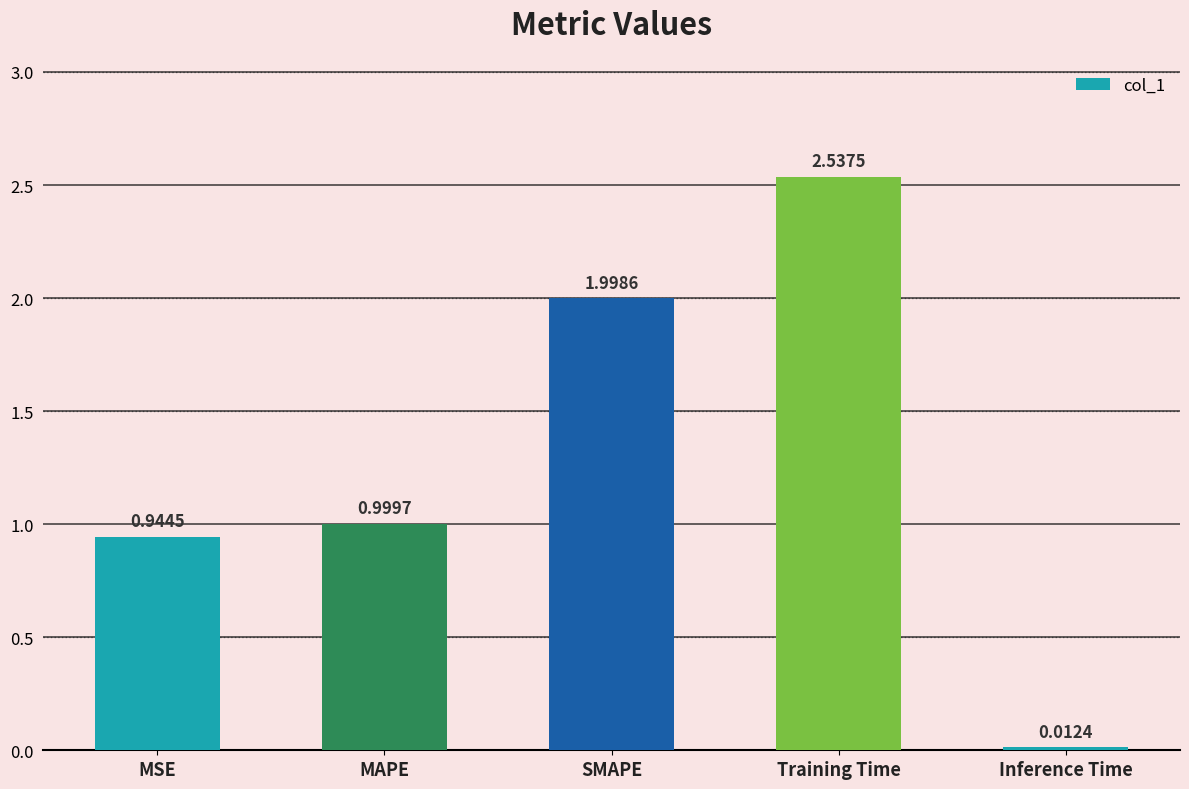

At which label is the value closest to 1?

MAPE